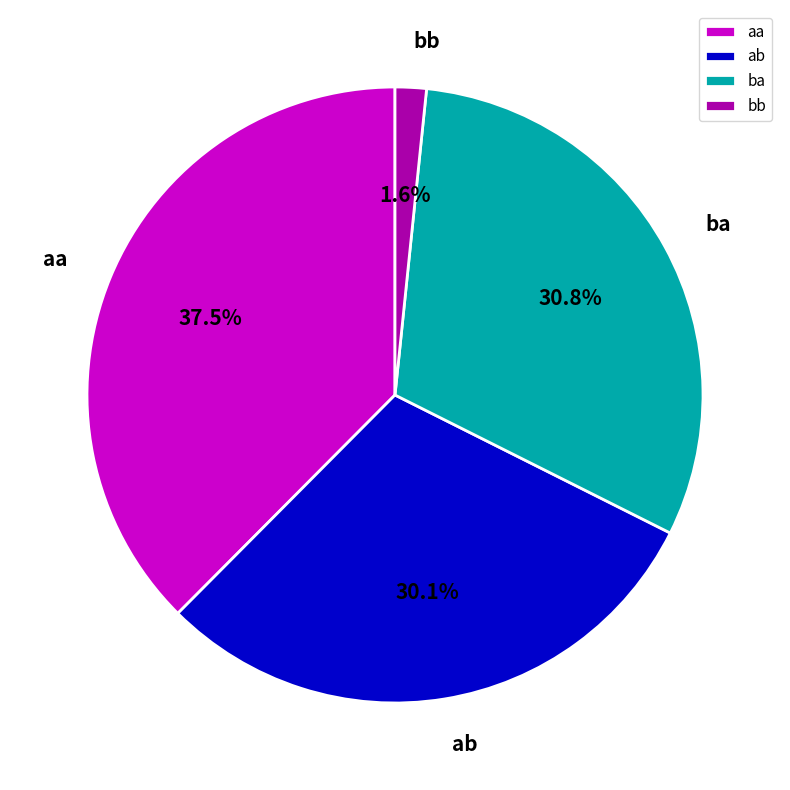

To the nearest percent, what percentage of the pie is ba?

31%